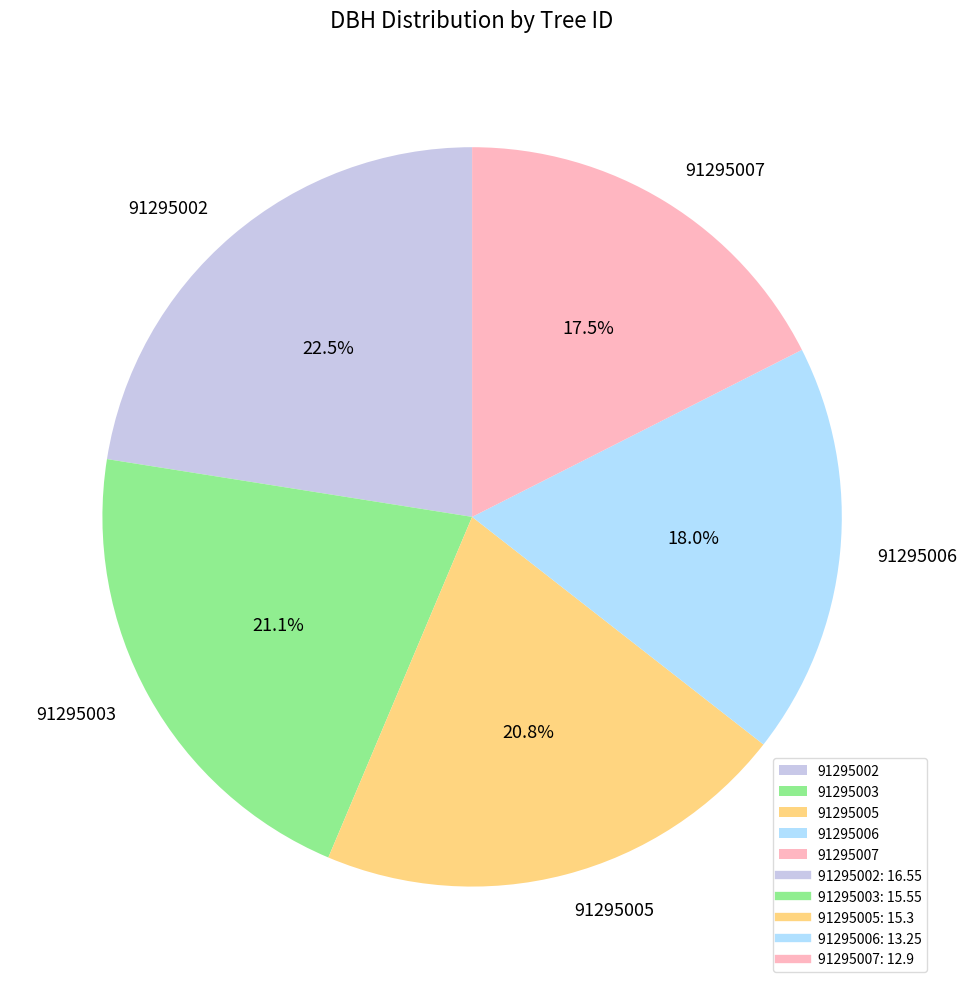

True or false: 91295002 accounts for 14% of the total.

False